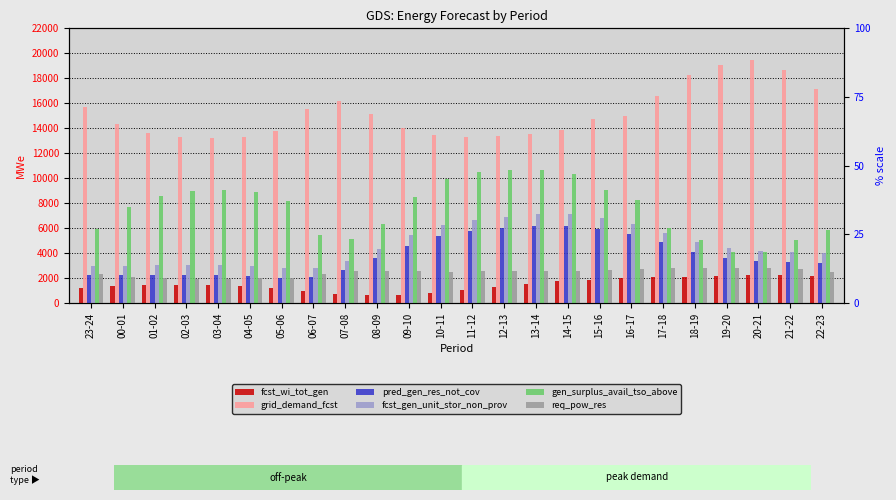

What is the difference between the fcst_gen_unit_stor_non_prov values at 02-03 and 16-17?

3277